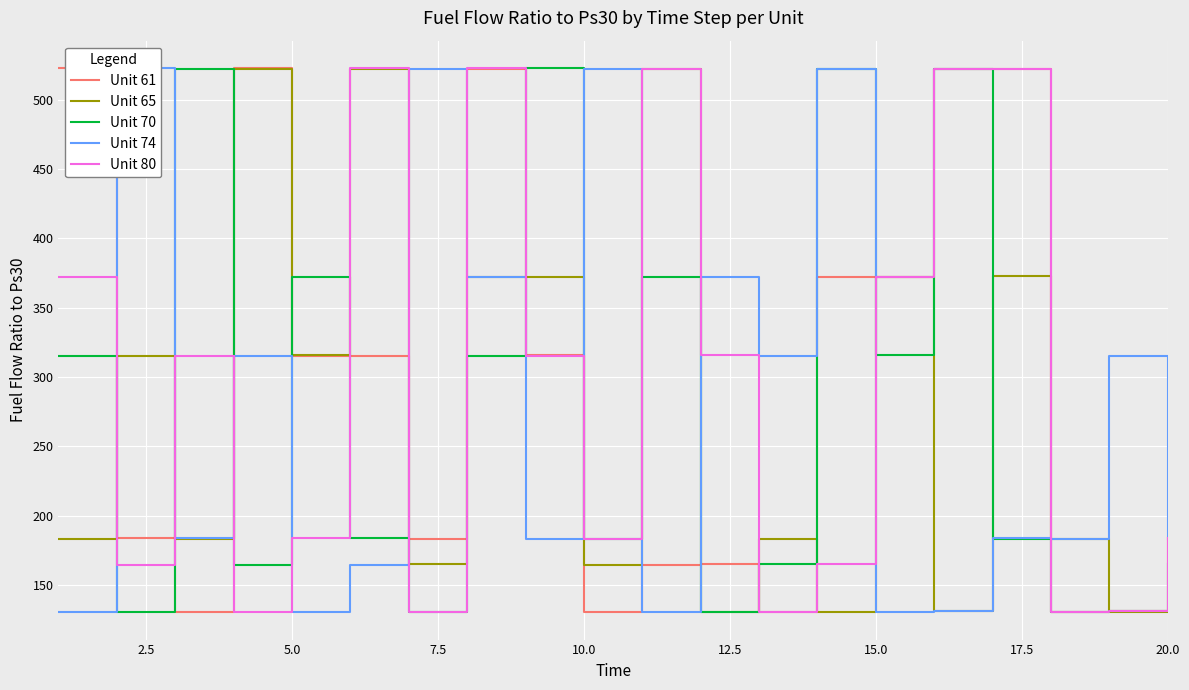

What is the greatest value displayed?

522.9